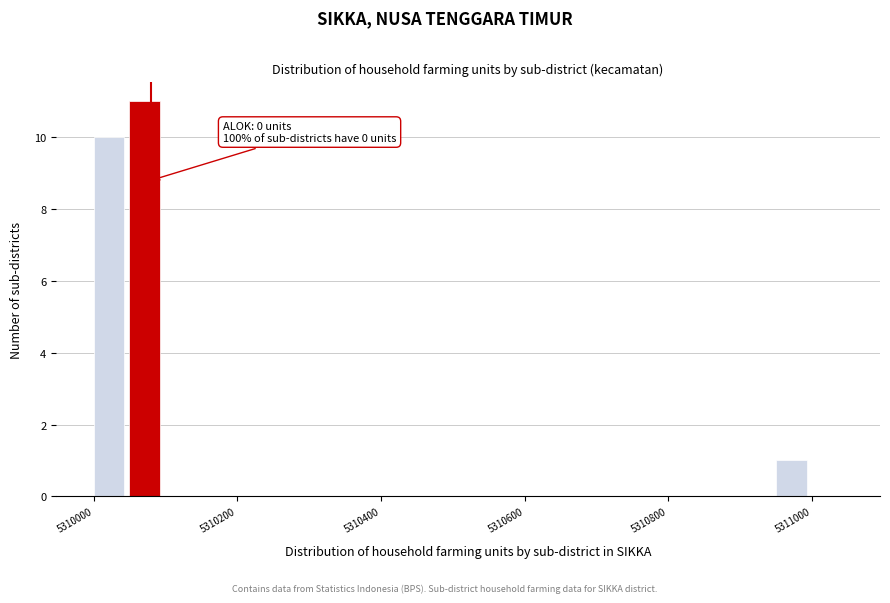

Around what value on the x-axis is the tallest bar? Give the approximate position of its centre, as read against the axis.

5310080